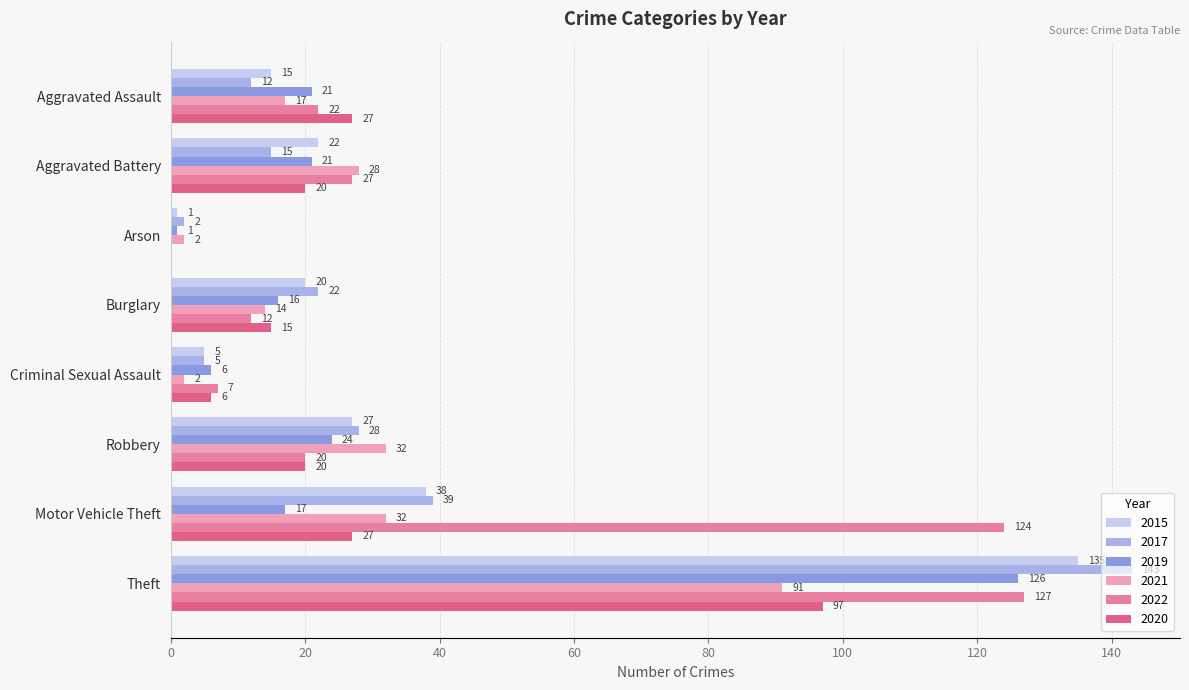

List the series in order of their peak value, highest first.

2017, 2015, 2022, 2019, 2020, 2021